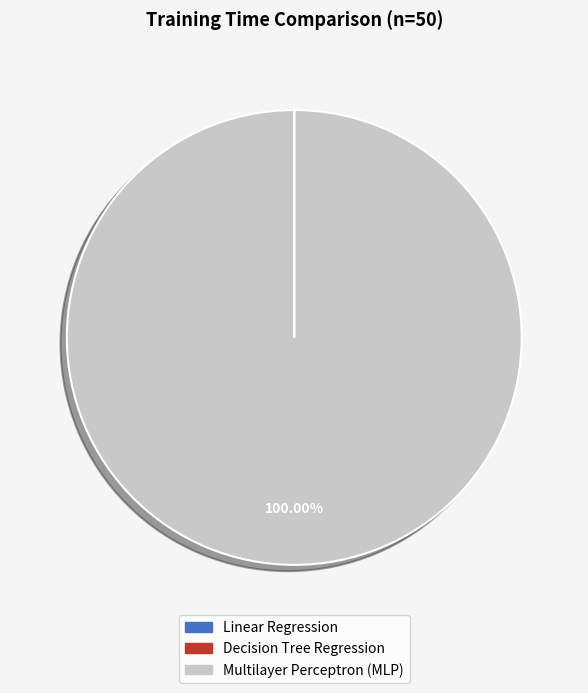

Is there a majority slice in this chart?

Yes